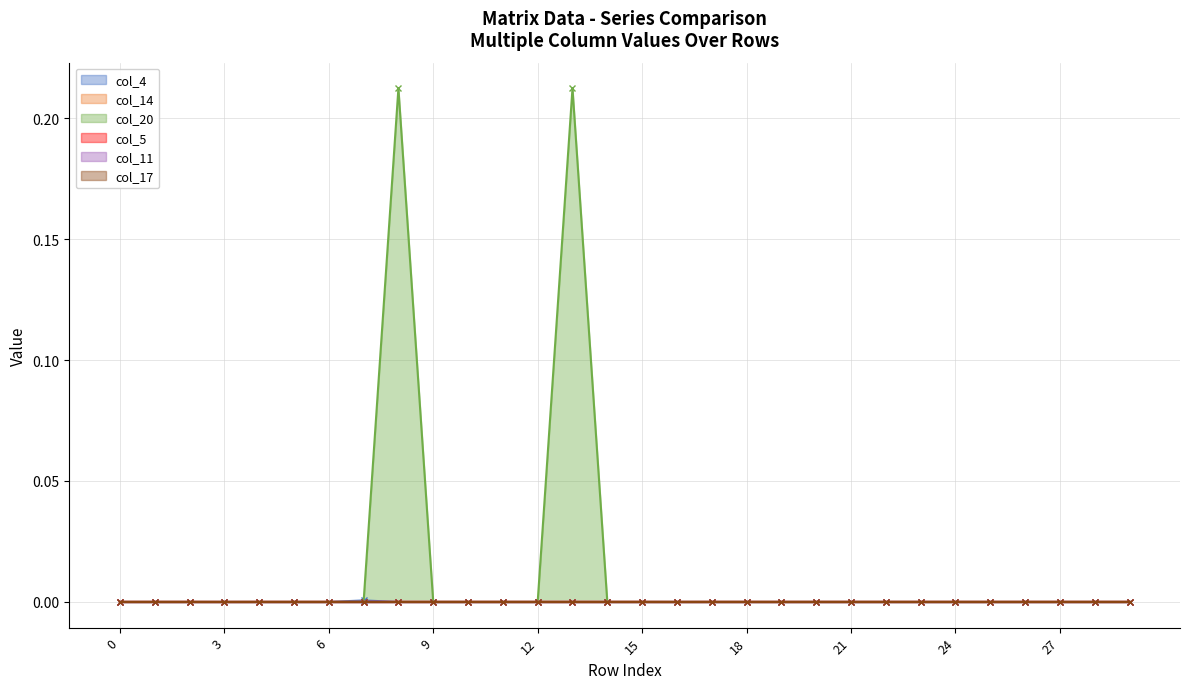

What is the maximum value for col_20?

0.2